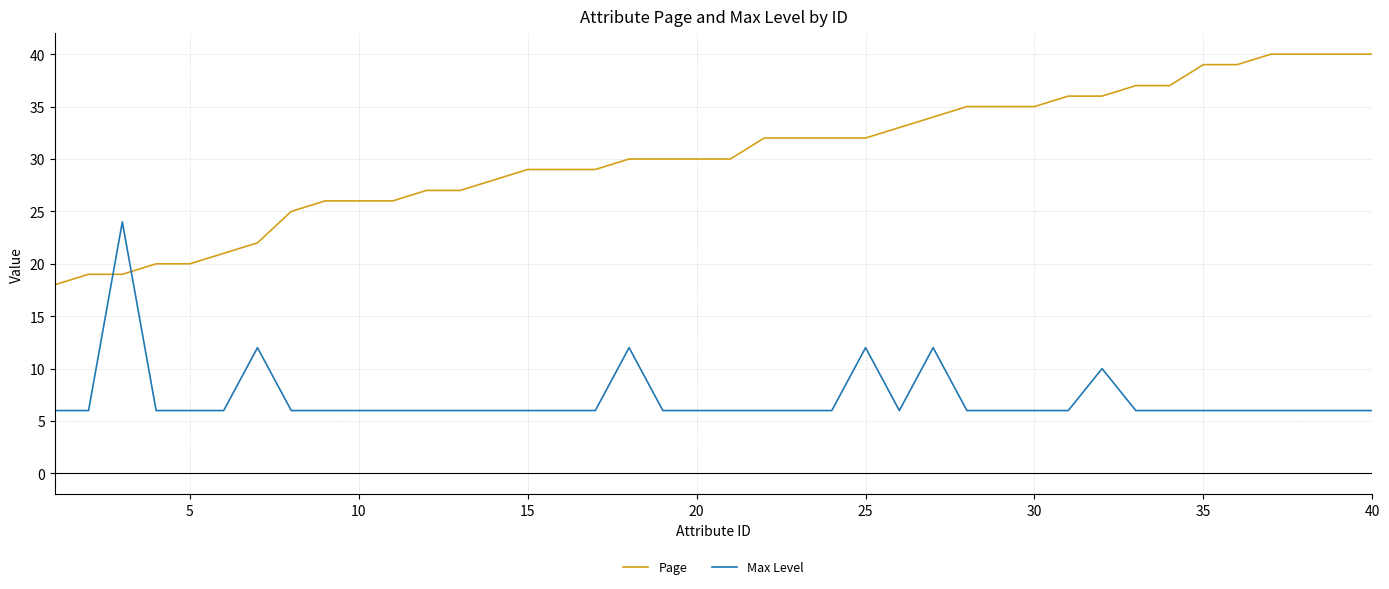

Which series has the largest range (max minus min)?

Page